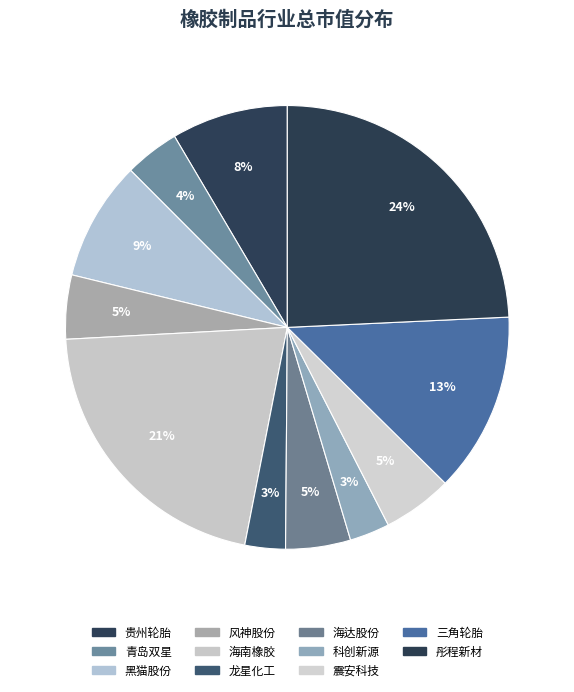

Which category has the smallest portion of the pie?

科创新源(300731)